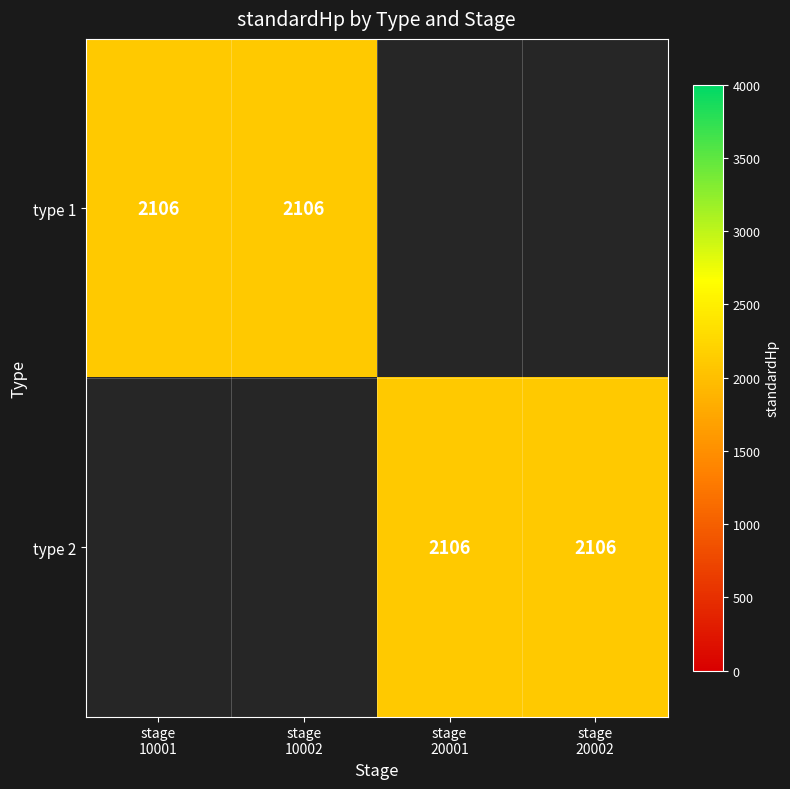

At which category is the sum across all series the highest?

10001